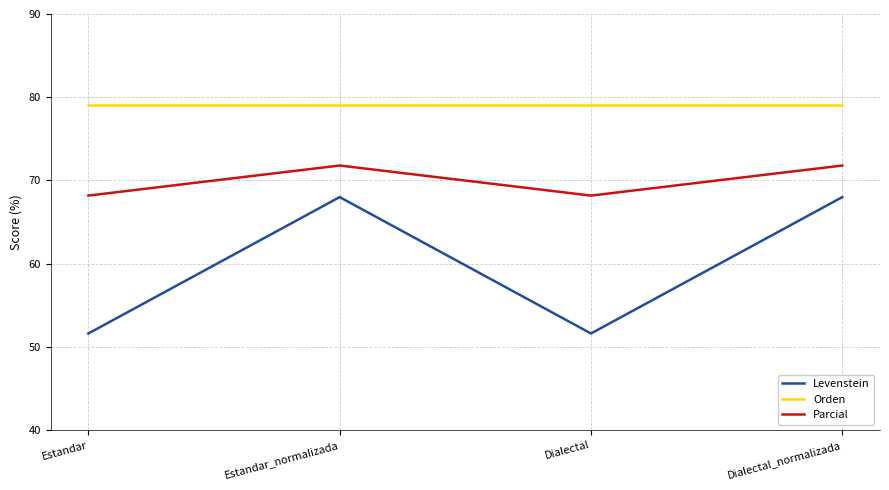

What position from the right is Dialectal?

2